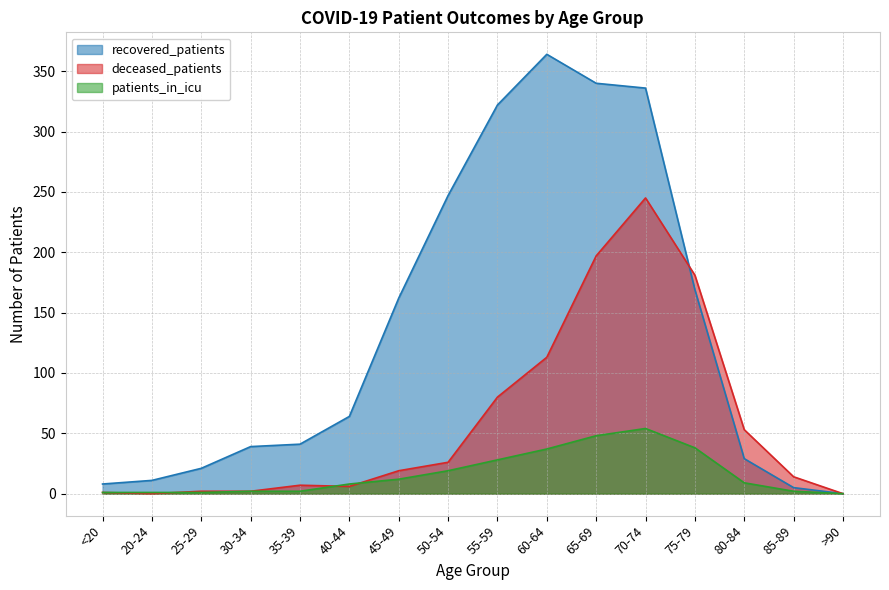

Between which two adjacent categories do deceased_patients and patients_in_icu first intersect?

20-24 and 25-29